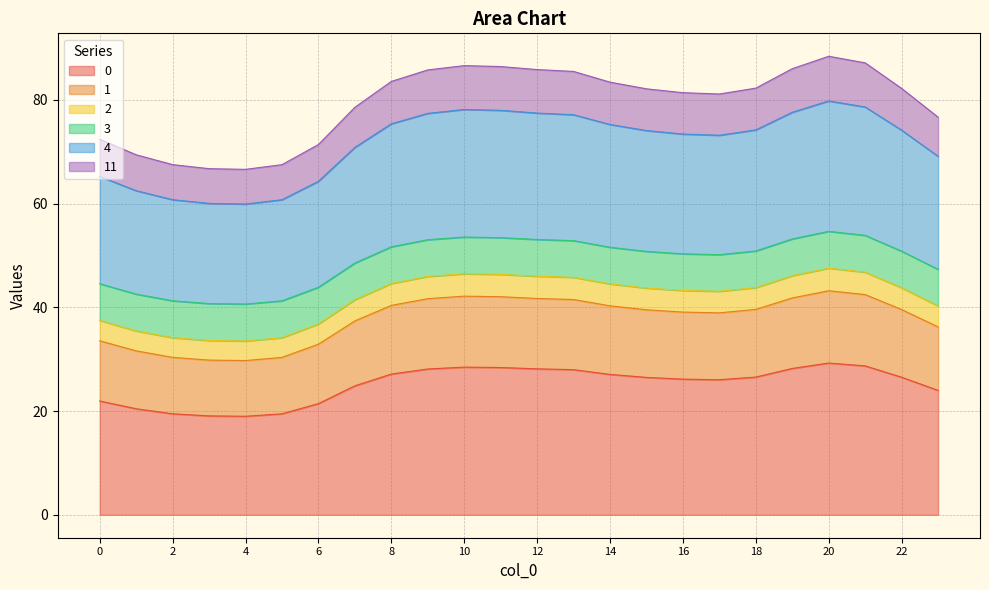

Count the number of categories in the chart.

24